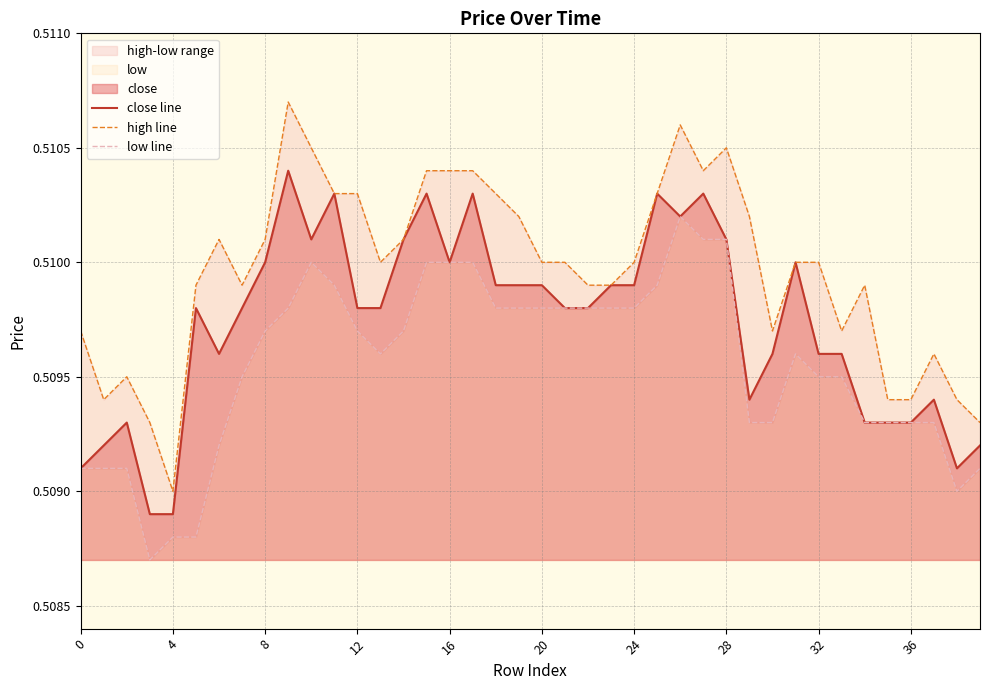

What is the smallest value displayed?

0.5